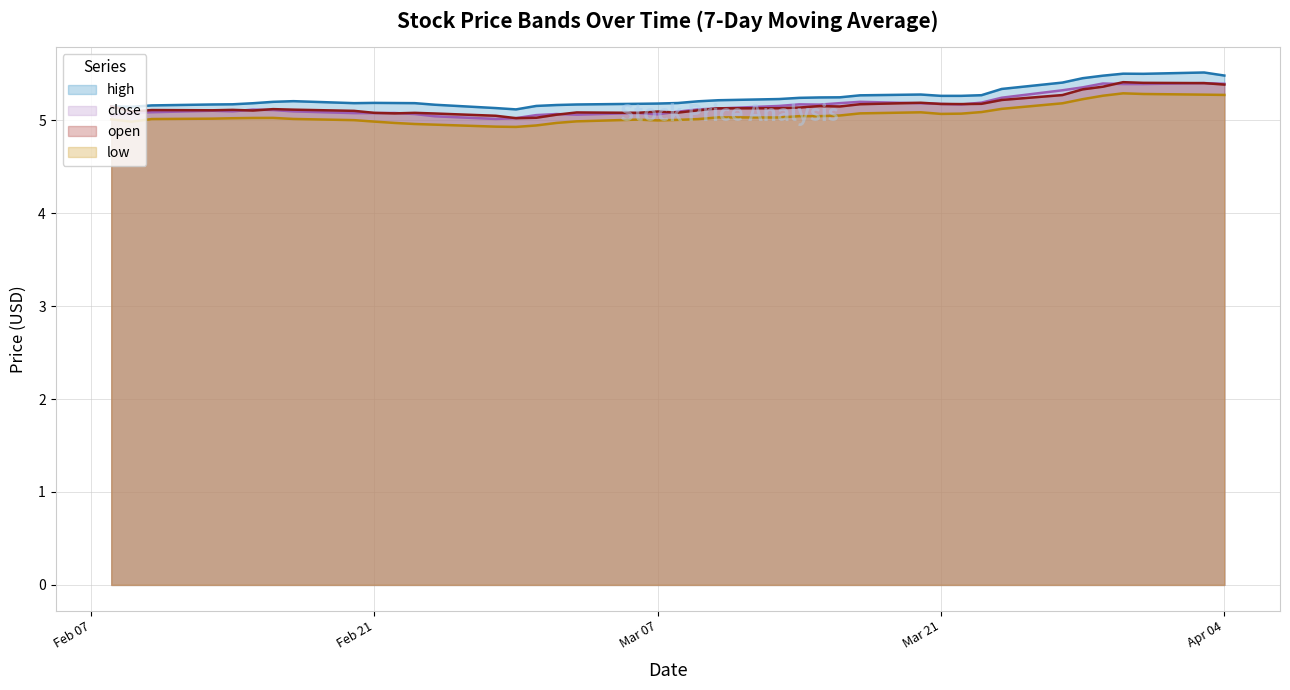

True or false: low and open cross at least once.

False